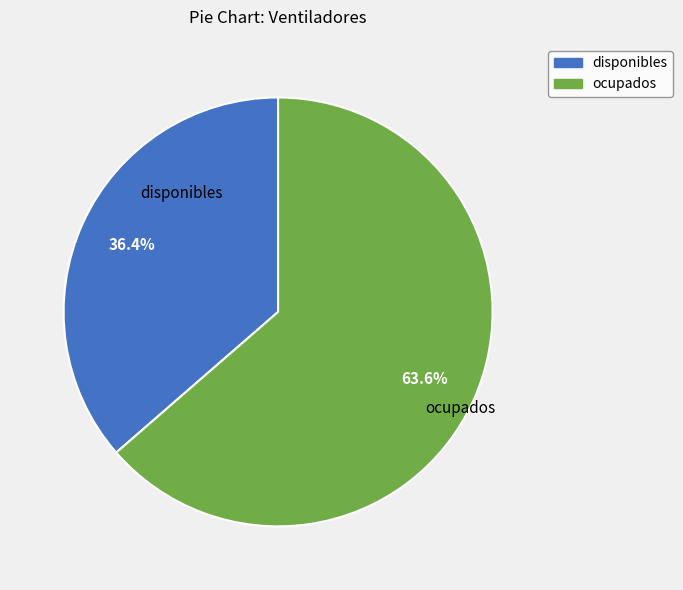

Between disponibles and ocupados, which is larger?

ocupados